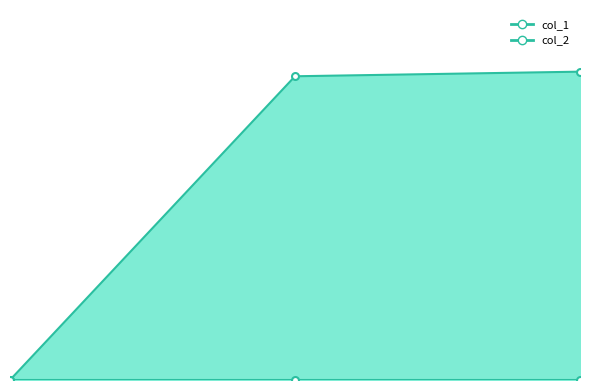

Which category has the highest value across all series?

2.00